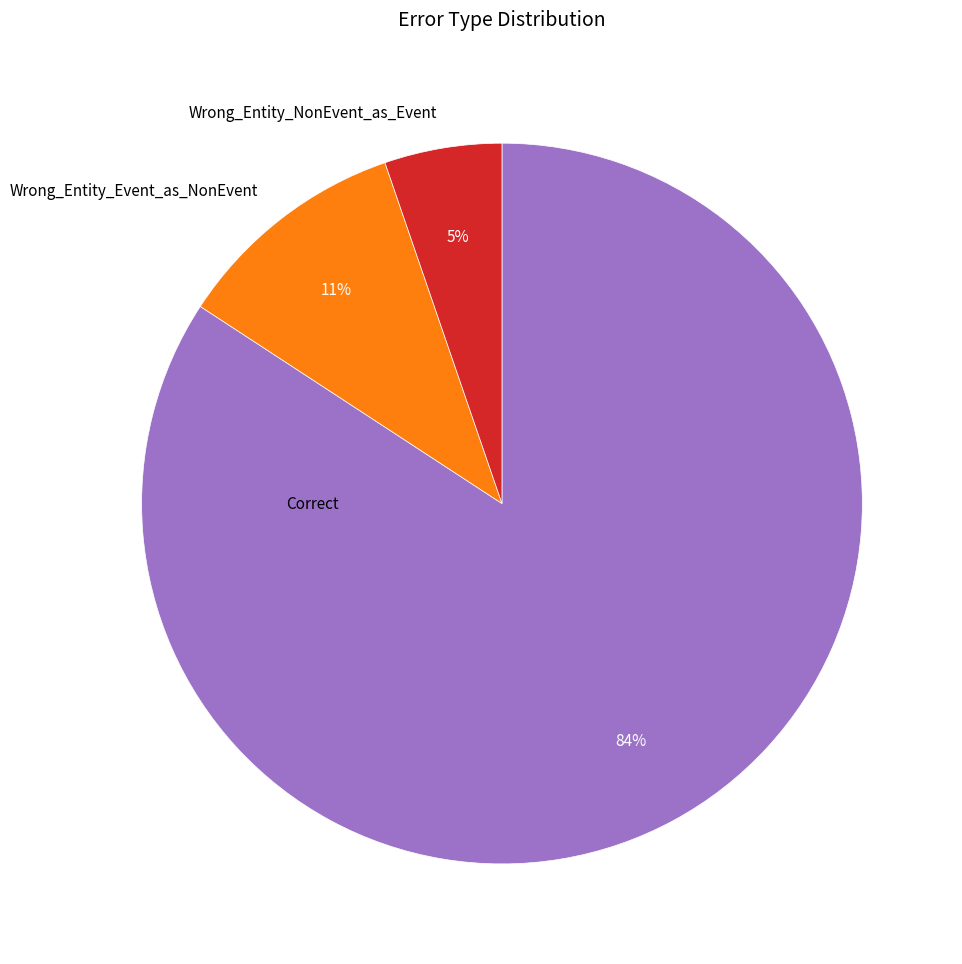

Which category accounts for the majority?

Correct